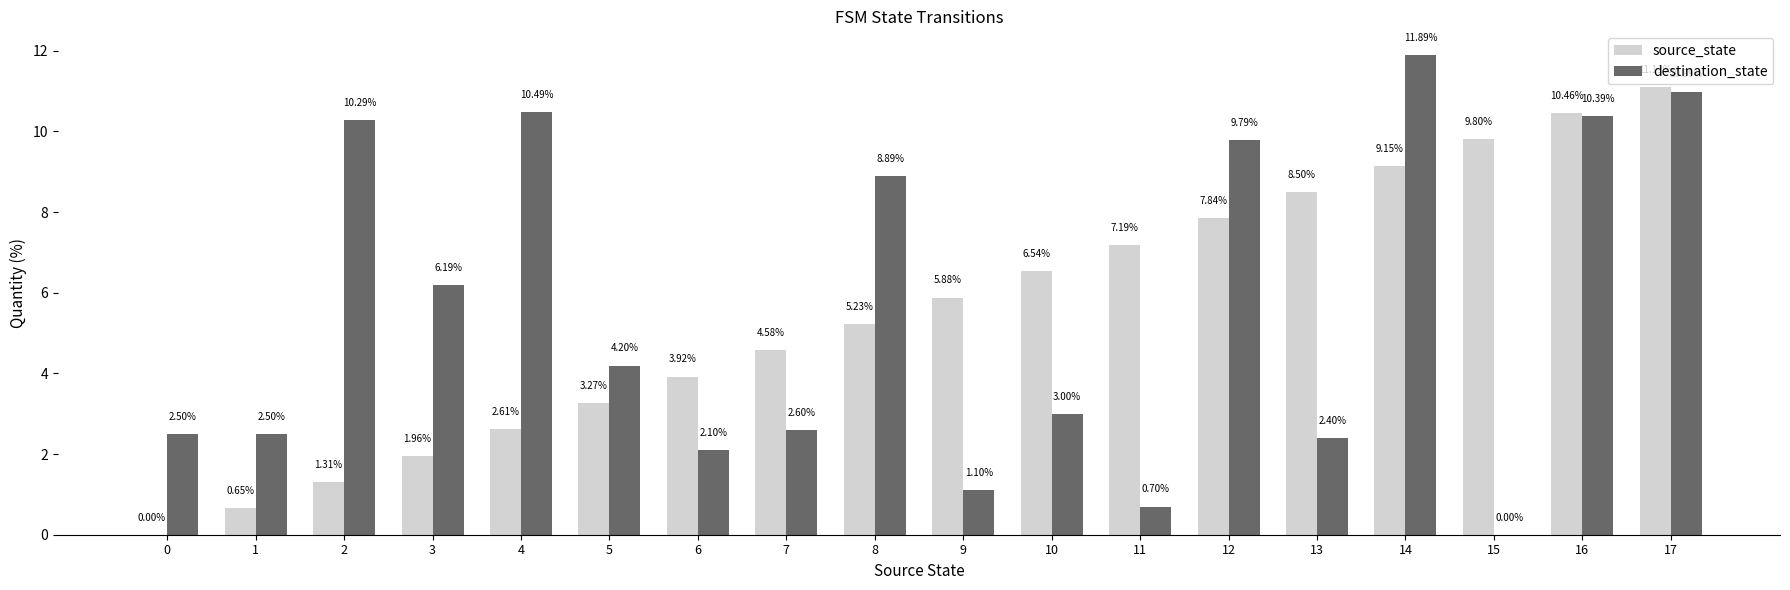

The destination_state series shows 10.1 at 3. True or false?

False